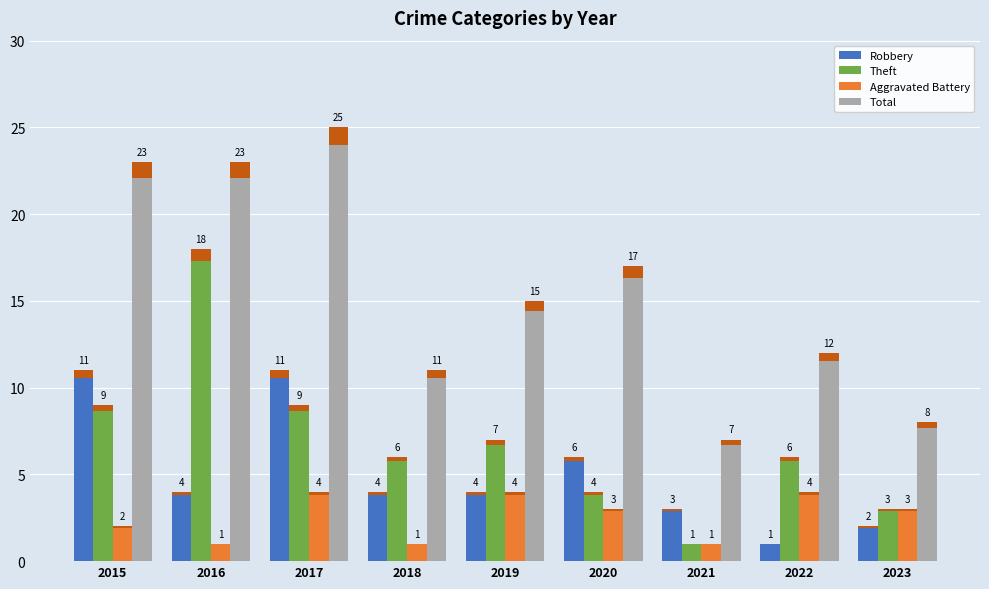

Between 2020 and 2017, which is larger?

2017